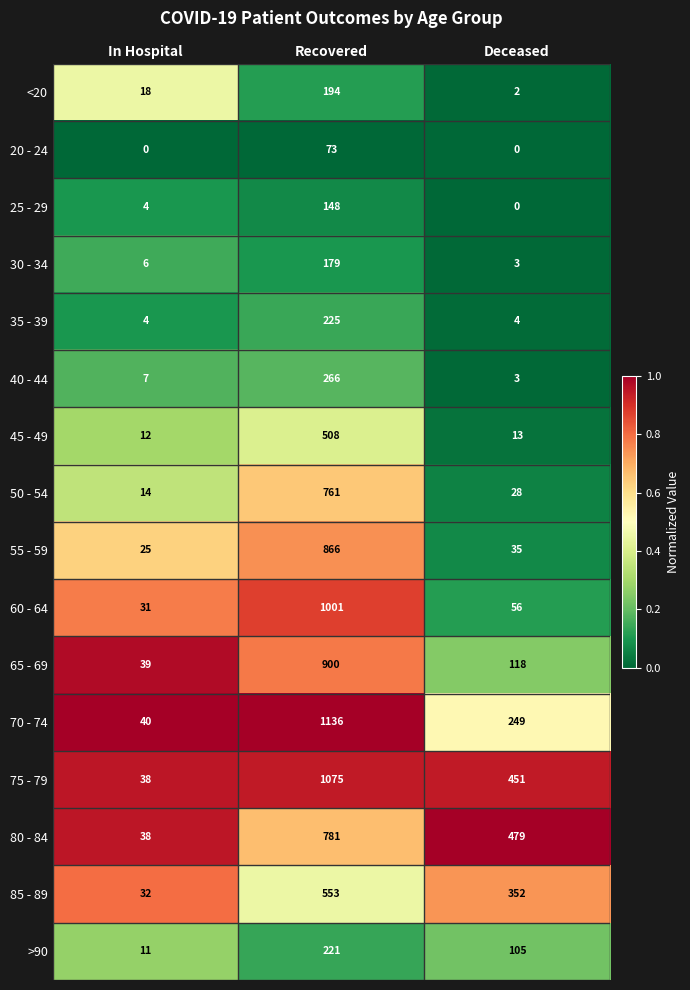

What is the spread (max minus min) of values at In Hospital?

40